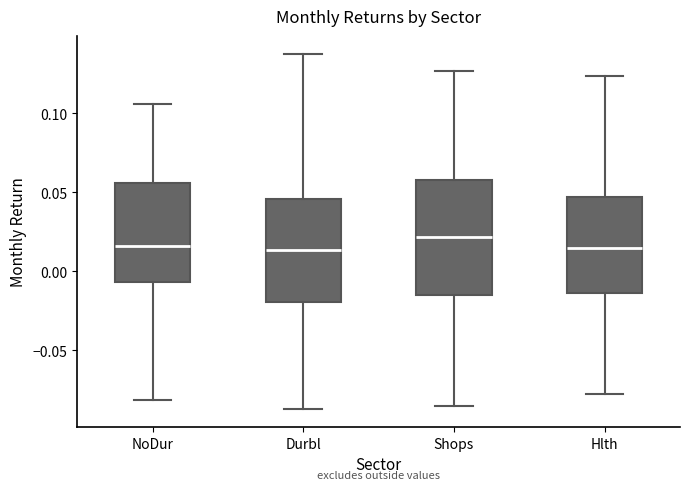

Which box is the tallest, from its lower edge to its upper edge?

Shops